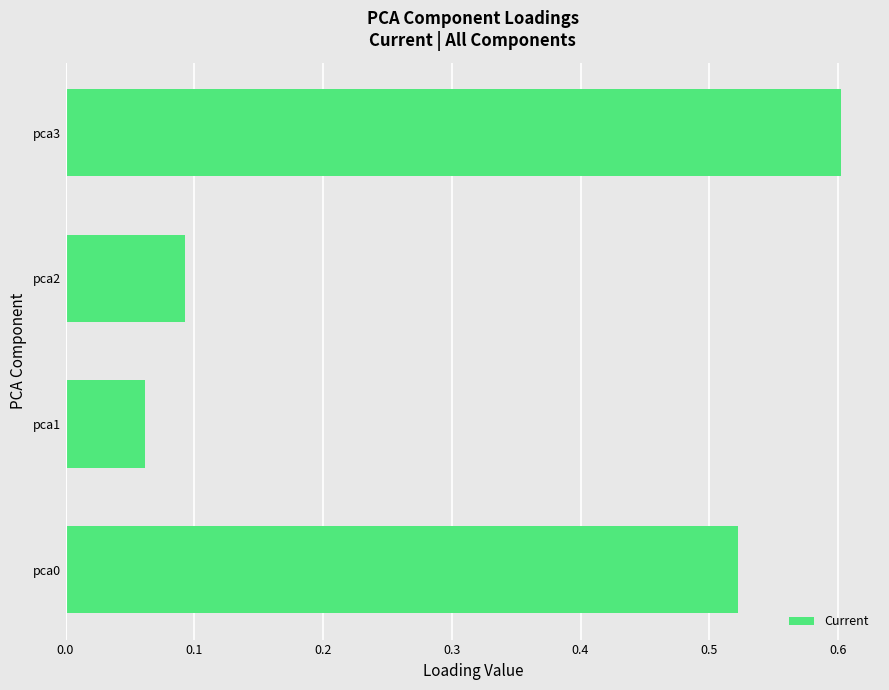

True or false: the data shows 0.2 at pca2.

False